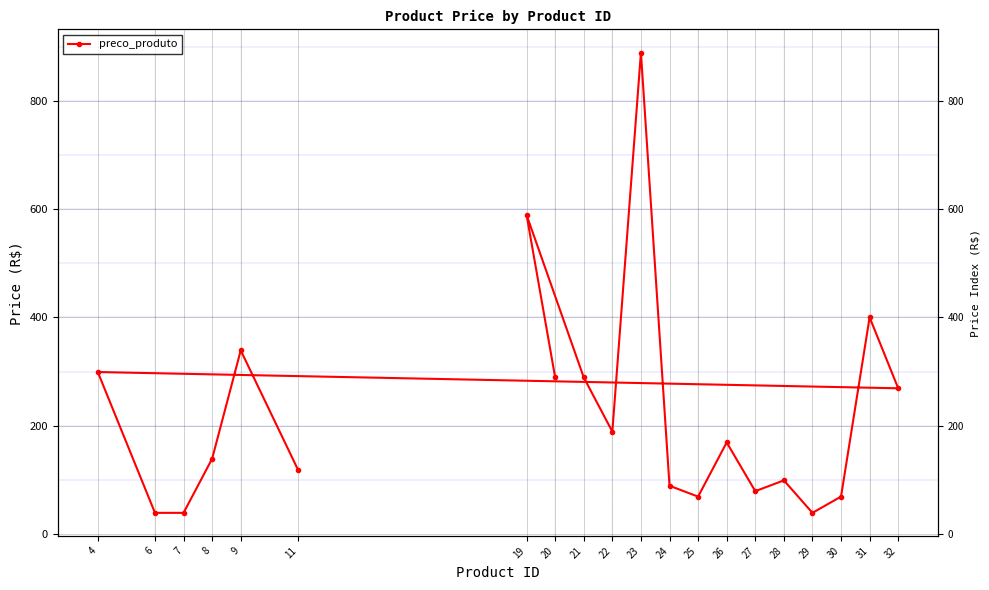

What is the sum of all values?

4501